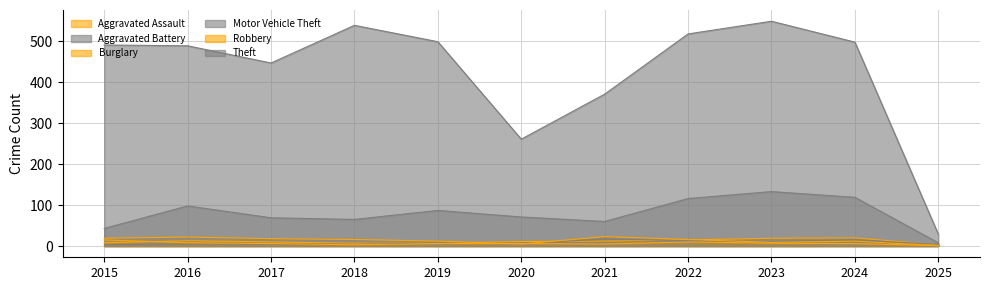

True or false: Robbery has more than 2 interior local peaks.

False